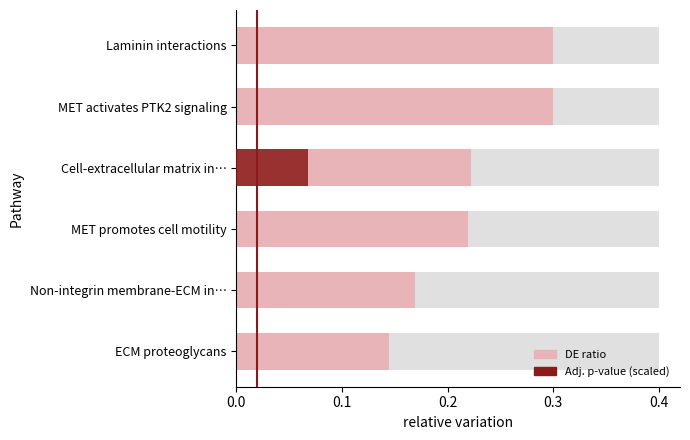

The value of Adjusted p-value (scaled) at Laminin interactions is 0.0. True or false?

True